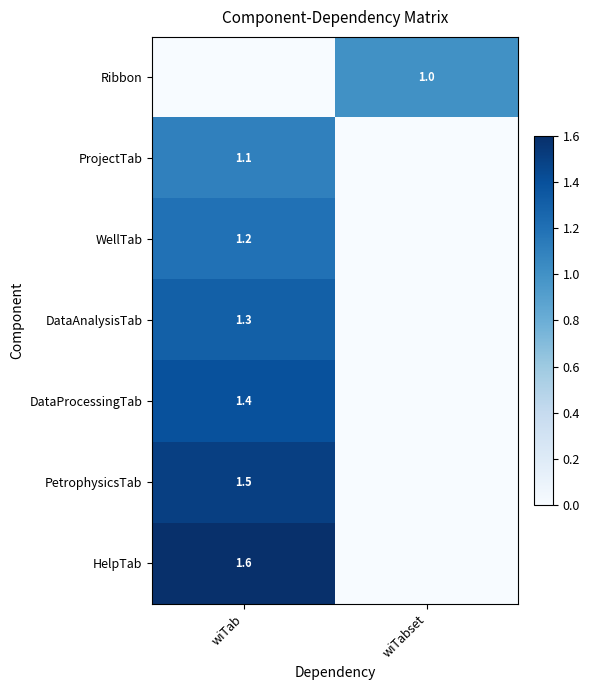

Between wiTabset and wiTab, which is larger?

wiTabset